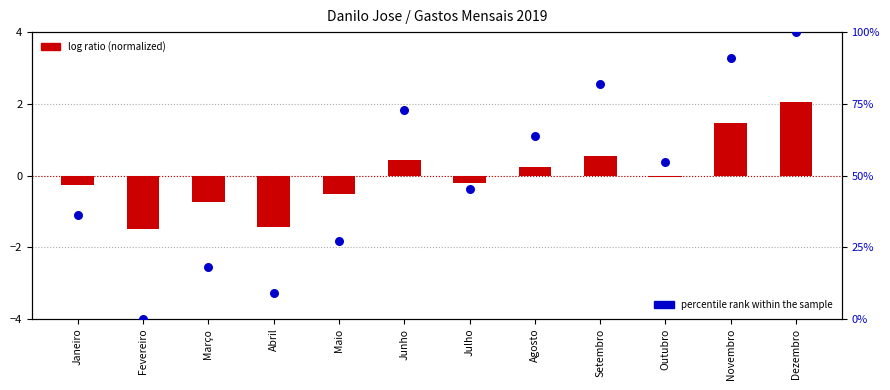

Which series has the largest Y range (max minus min)?

percentile rank within the sample